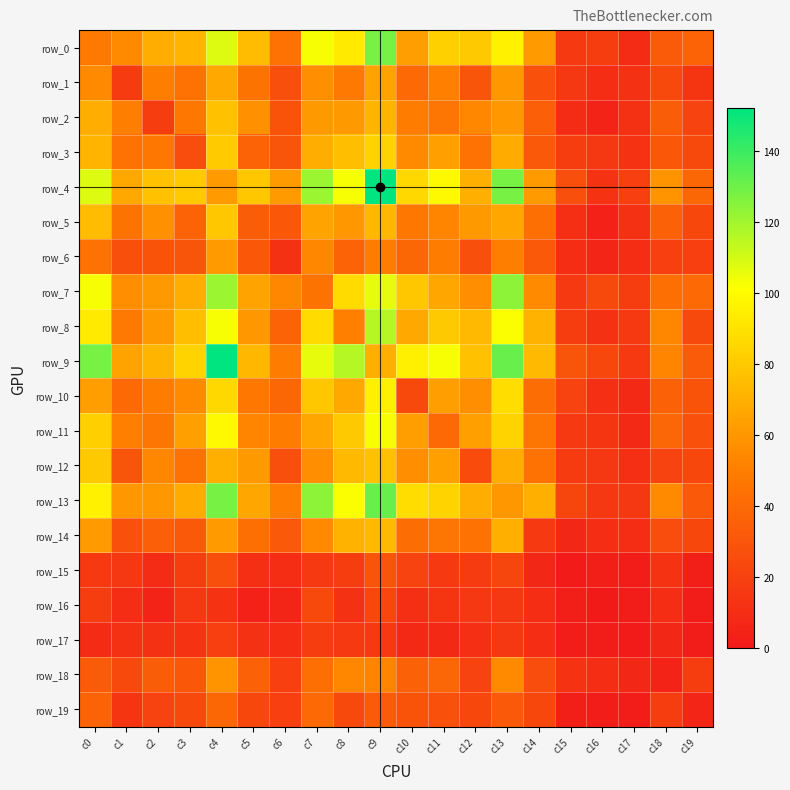

Reading left to right, what are all the values shown in this chart?

row_0: 48	55	69	72	108	75	44	103	93	128	63	83	80	96	62	16	18	9	33	37
row_1: 55	17	50	44	67	45	27	57	48	65	40	51	30	60	28	15	10	12	24	14
row_2: 69	50	18	47	77	58	29	61	61	72	49	46	54	60	35	9	5	12	34	21
row_3: 72	44	47	26	81	37	30	69	76	84	55	64	44	68	32	18	15	13	31	24
row_4: 108	67	77	81	62	79	62	121	103	152	86	99	70	128	62	27	13	19	59	39
row_5: 75	45	58	37	79	34	31	65	60	73	47	53	61	66	43	11	4	12	36	23
row_6: 44	27	29	30	62	31	12	54	37	49	39	49	27	50	32	10	6	10	19	19
row_7: 103	57	61	69	121	65	54	45	87	106	79	66	57	124	55	16	24	18	43	40
row_8: 93	48	61	76	103	60	37	87	51	116	67	80	74	102	71	18	12	16	54	24
row_9: 128	65	72	84	152	73	49	106	116	70	95	103	77	131	74	30	23	16	53	33
row_10: 63	40	49	55	86	47	39	79	67	95	24	63	57	88	42	21	11	8	36	29
row_11: 83	51	46	64	99	53	49	66	80	103	63	40	64	84	46	16	14	8	38	28
row_12: 80	30	54	44	70	61	27	57	74	77	57	64	25	69	44	17	15	11	21	23
row_13: 96	60	60	68	128	66	50	124	102	131	88	84	69	60	70	22	15	15	55	32
row_14: 62	28	35	32	62	43	32	55	71	74	42	46	44	70	16	7	10	10	26	23
row_15: 16	15	9	18	27	11	10	16	18	30	21	16	17	22	7	1	3	2	13	3
row_16: 18	10	5	15	13	4	6	24	12	23	11	14	15	15	10	3	0	2	10	2
row_17: 9	12	12	13	19	12	10	18	16	16	8	8	11	15	10	2	2	1	7	2
row_18: 33	24	34	31	59	36	19	43	54	53	36	38	21	55	26	13	10	7	5	18
row_19: 37	14	21	24	39	23	19	40	24	33	29	28	23	32	23	3	2	2	18	6